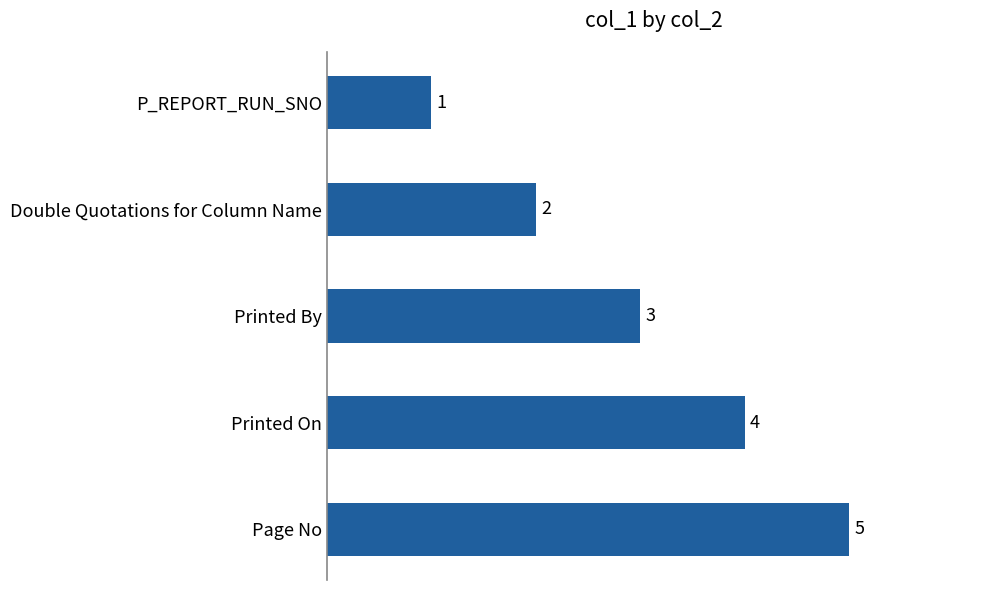

Between Printed By and Page No, which is larger?

Page No